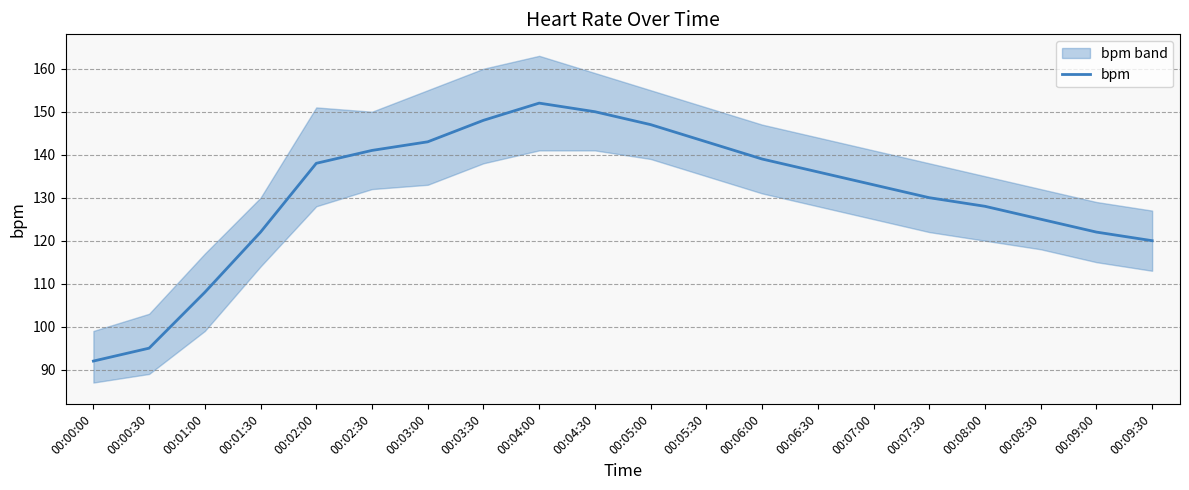

Which label corresponds to the smallest value in the chart?

00:00:00